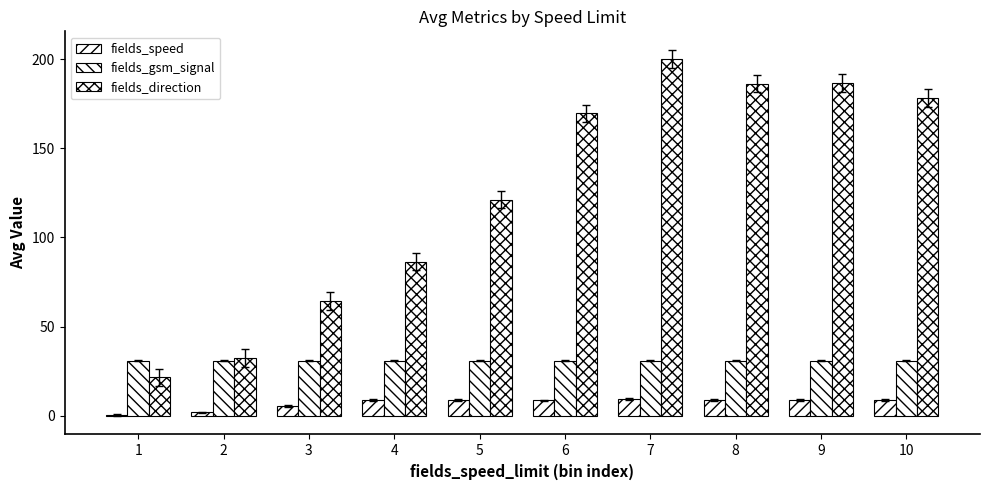

Are the bars grouped side by side (vs. stacked)?

Yes